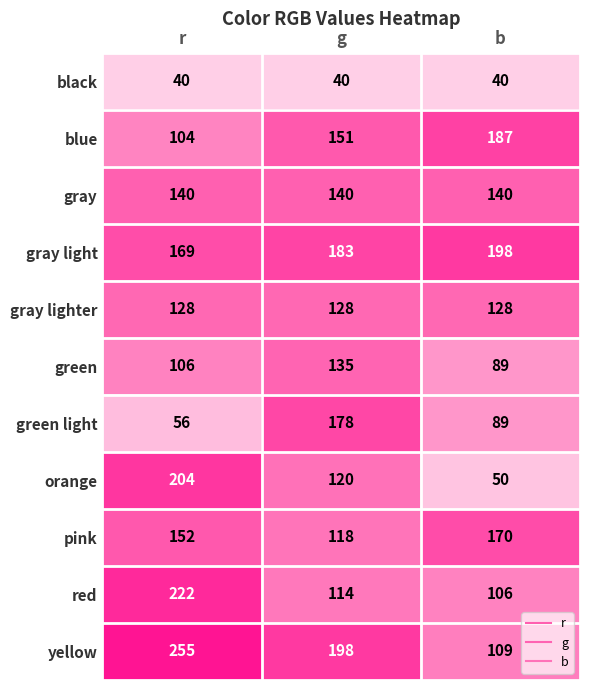

What is the total value across all series at g?

1505